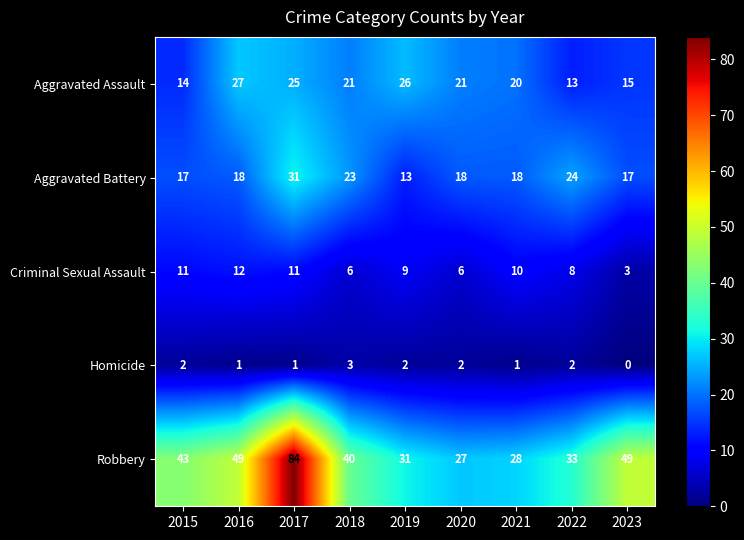

Count the number of categories in the chart.

9